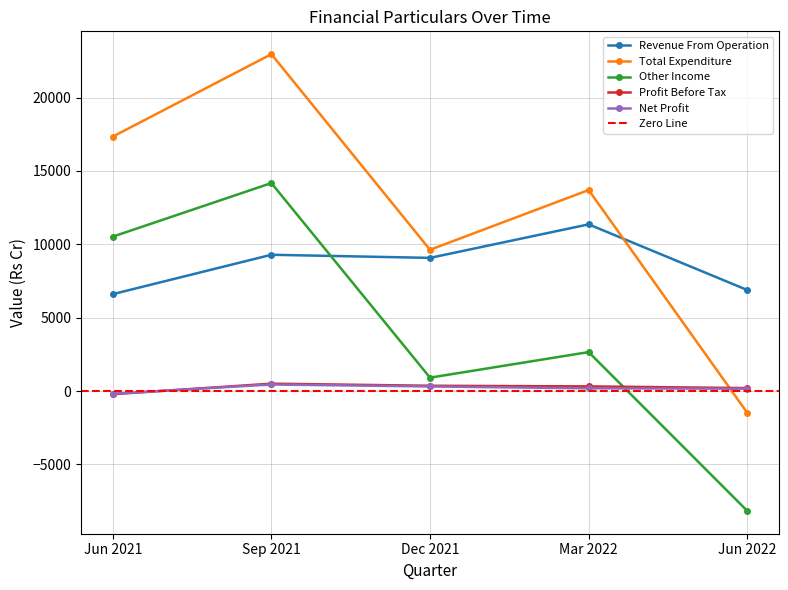

How many times do Net Profit and Total Expenditure cross each other?

1